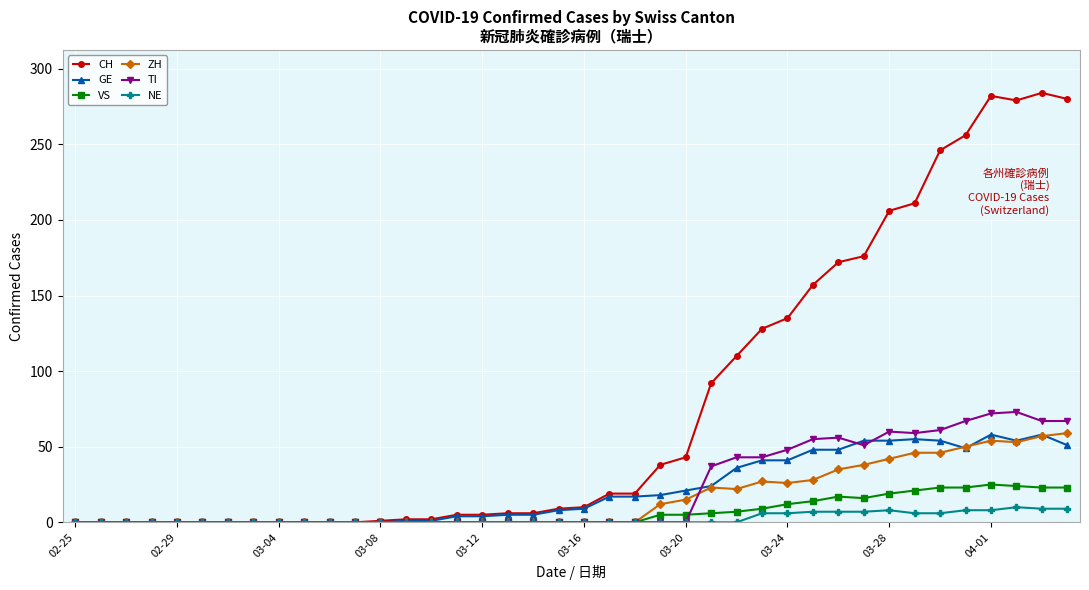

Does the chart display data point markers on the line(s)?

Yes